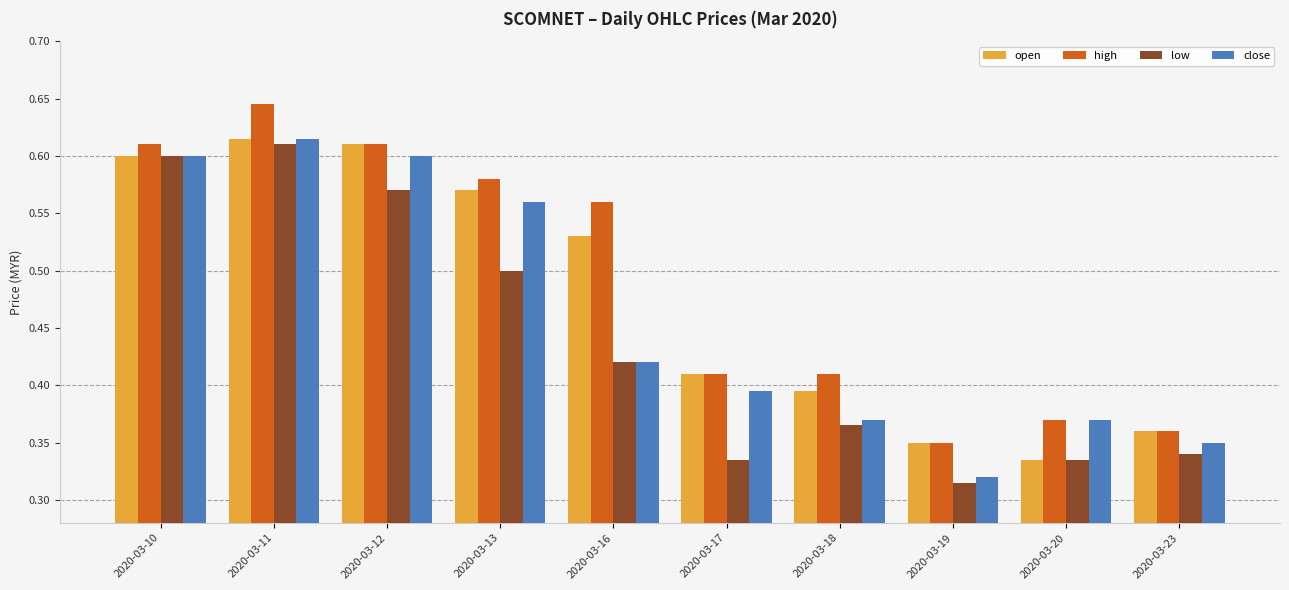

Between 2020-03-12 and 2020-03-19, which series saw the biggest shift?

close